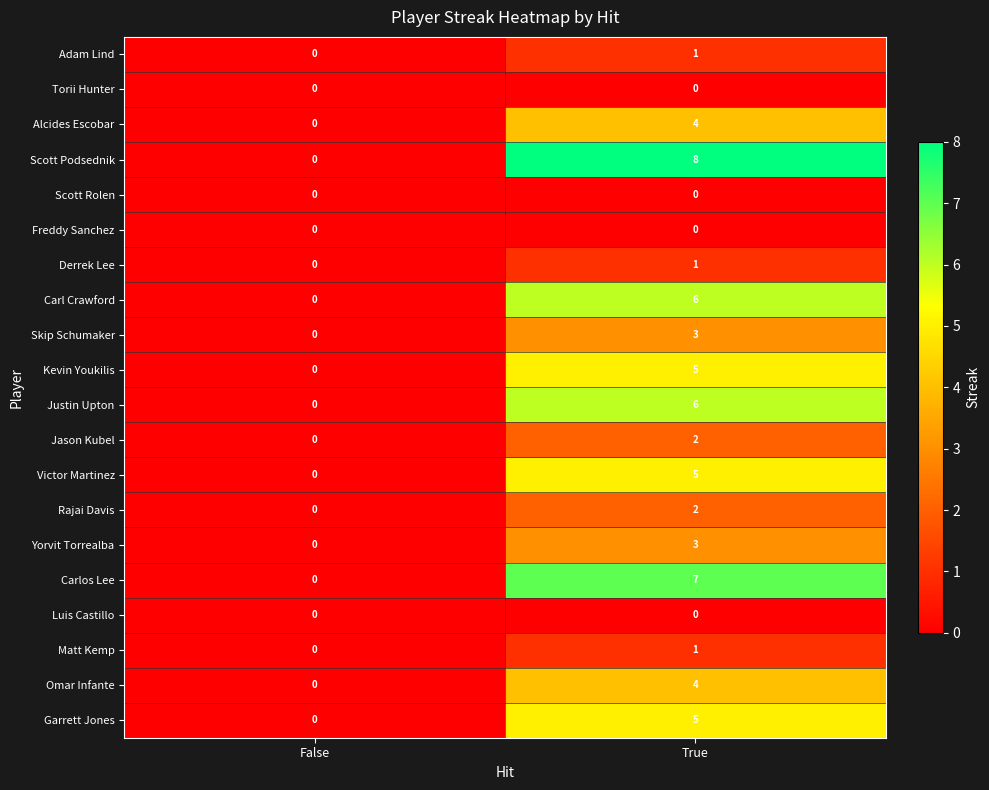

List the labels in order of Jason Kubel value, smallest first.

False, True